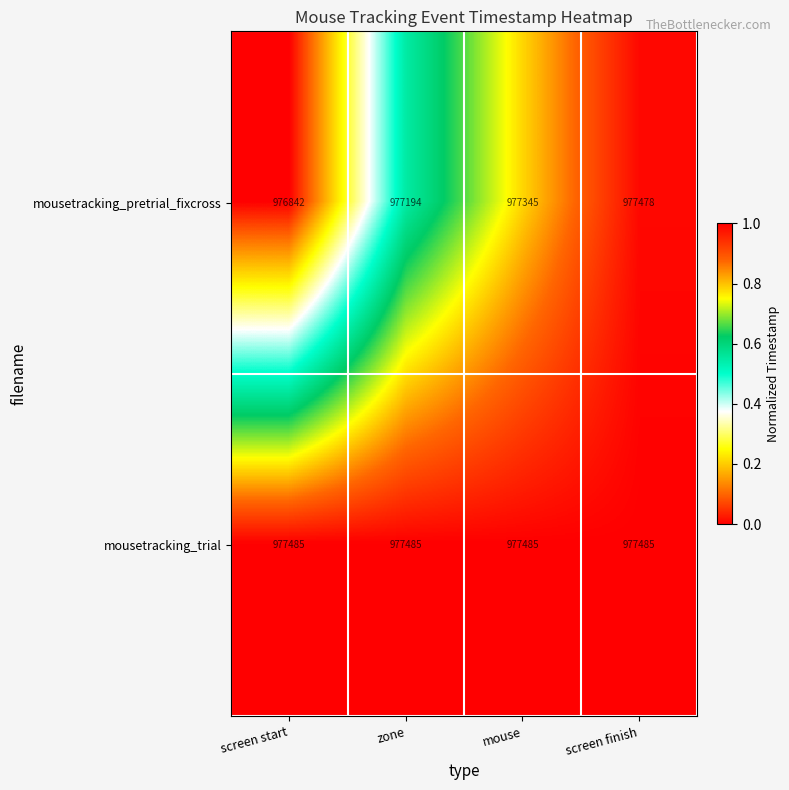

Reading left to right, transcribe all the data shown in this chart.

mousetracking_pretrial_fixcross: 976842	977194	977345	977478
mousetracking_trial: 977485	977485	977485	977485